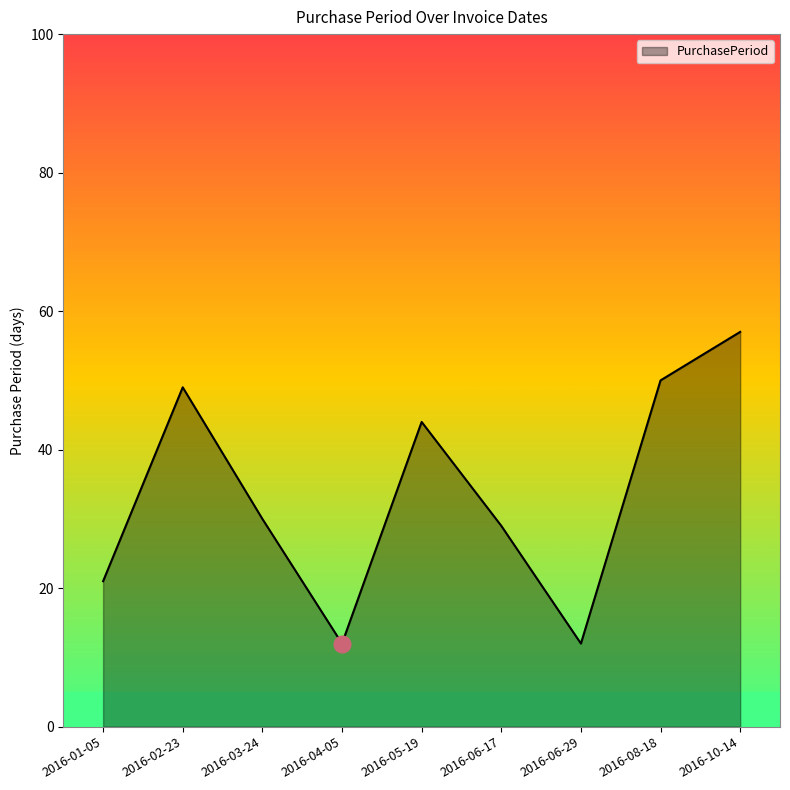

What position from the left is 2016-05-19?

5